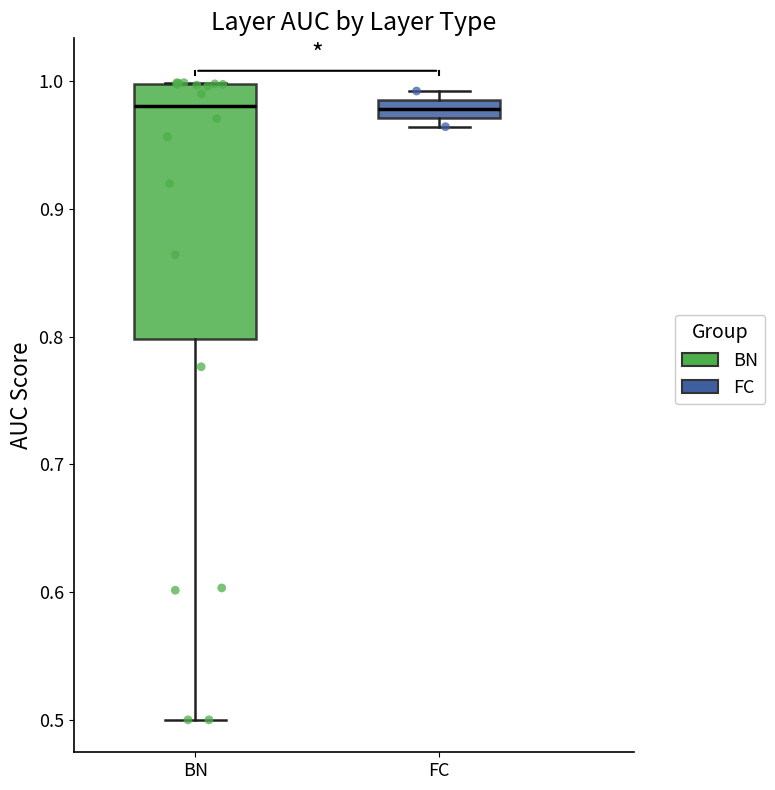

Comparing the boxes themselves (not the whiskers), which one is the tallest?

BN